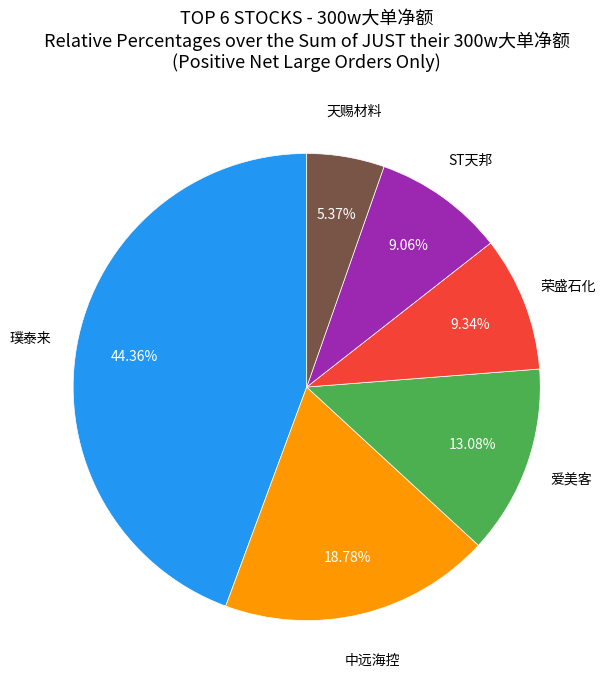

How many slices are in this pie chart?

6